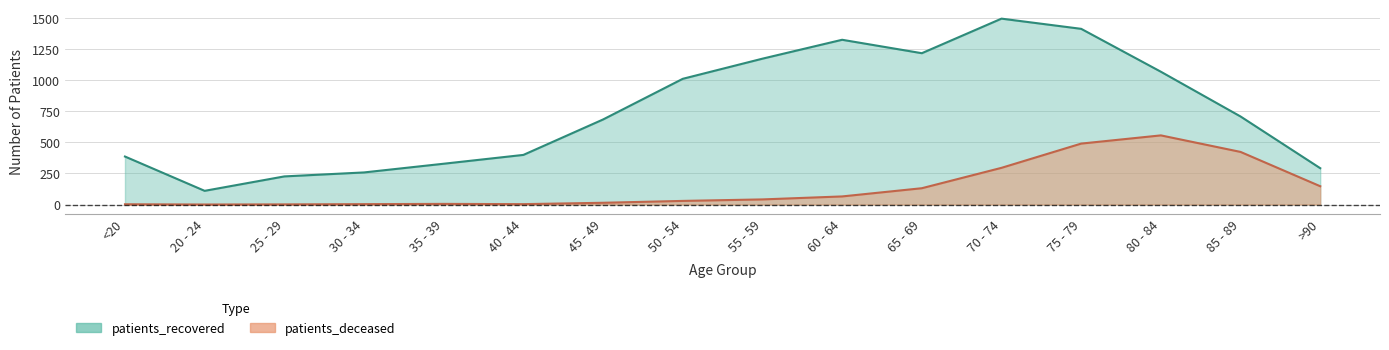

Which series changed the most between 35 - 39 and >90?

patients_deceased